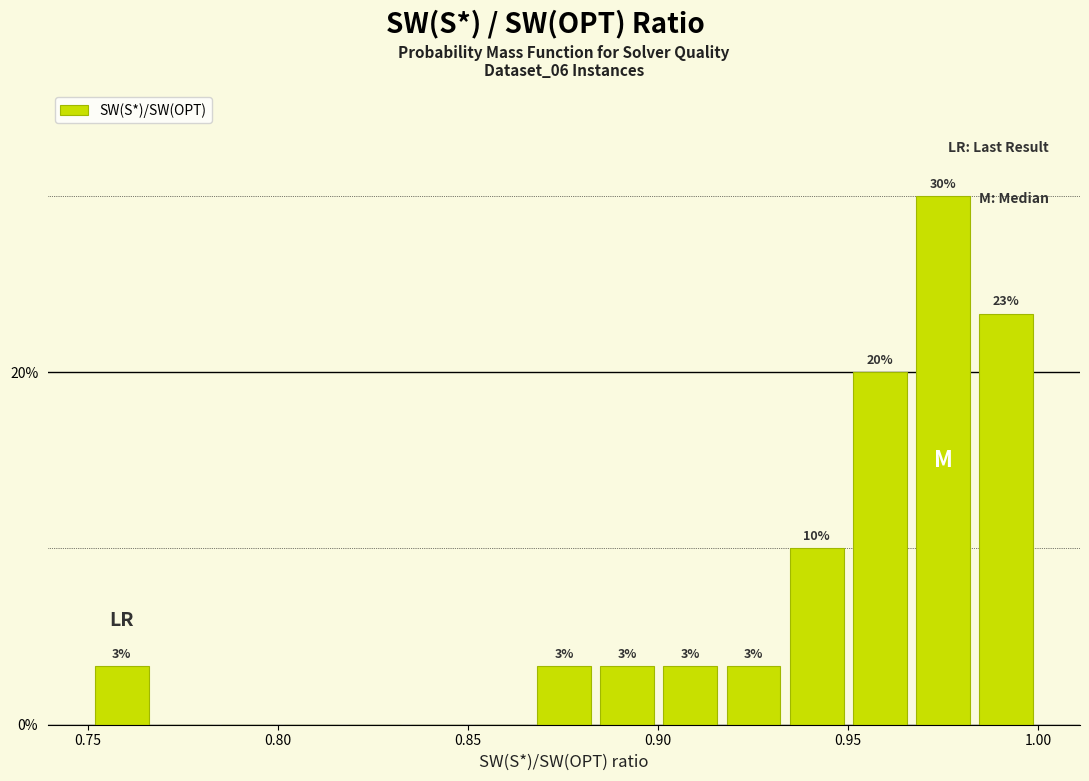

Around what value on the x-axis is the tallest bar? Give the approximate position of its centre, as read against the axis.

0.975